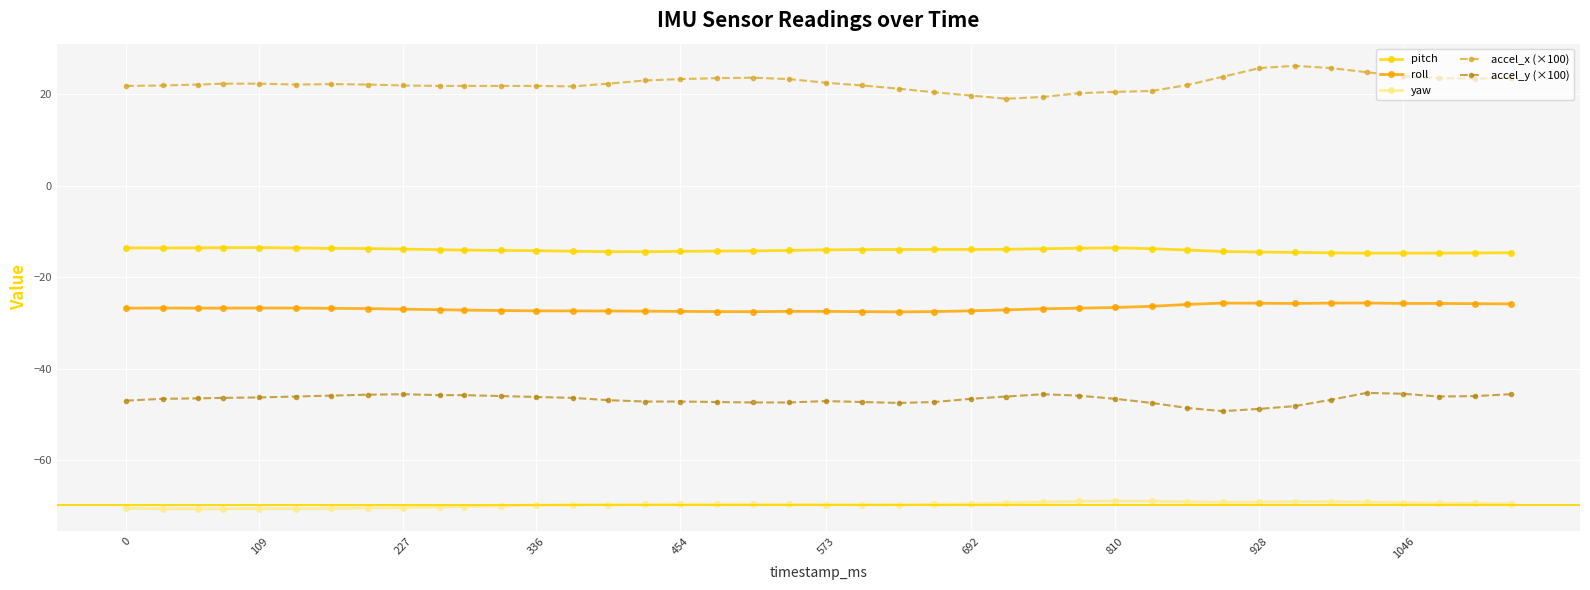

What is the value of the yaw point at the 14th from the left?

-69.8